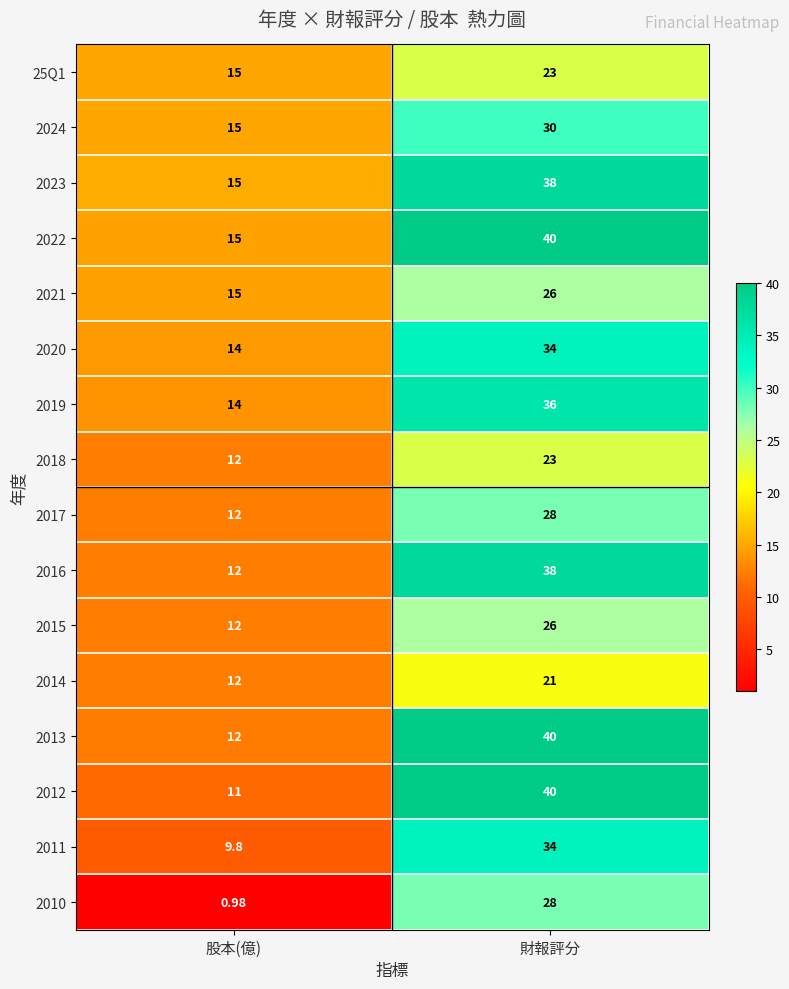

Which series changed the most between 股本(億) and 財報評分?

2012